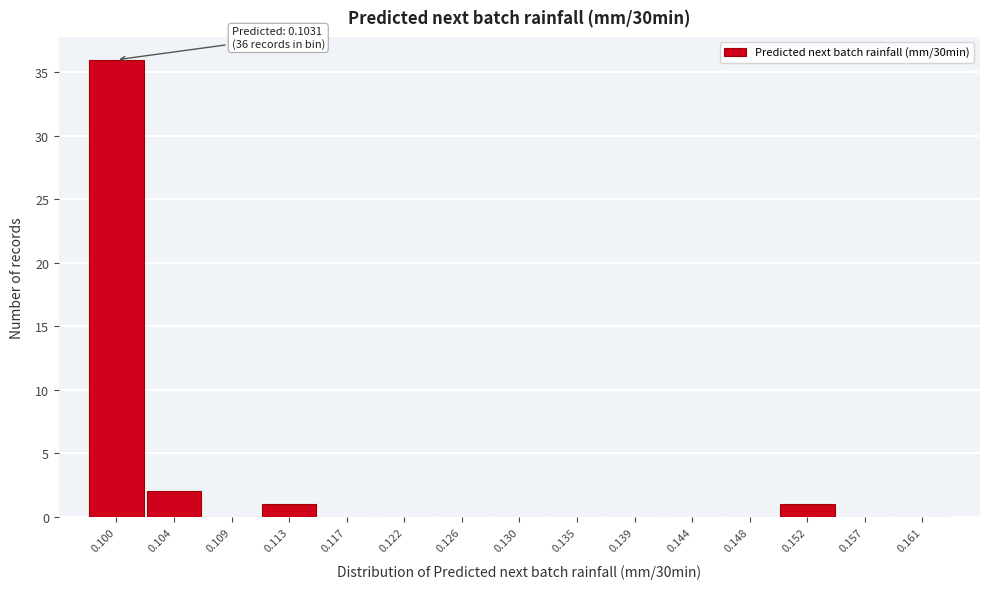

Reading right to left, what are all the values shown in this chart?

0.161=0	0.157=0	0.152=1	0.148=0	0.144=0	0.139=0	0.135=0	0.130=0	0.126=0	0.122=0	0.117=0	0.113=1	0.109=0	0.104=2	0.100=36